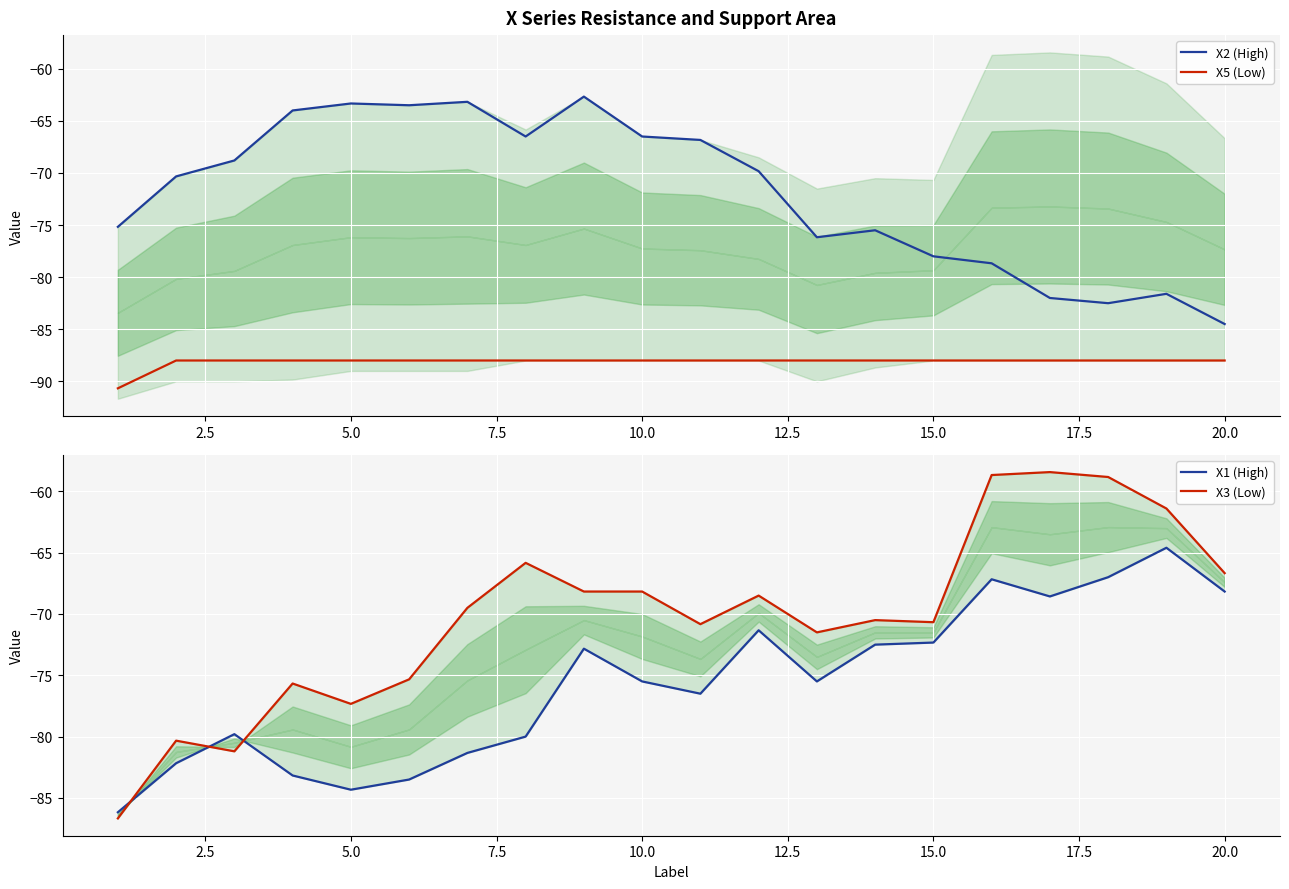

True or false: X2 (High) and X5 (Low) intersect in this chart.

False